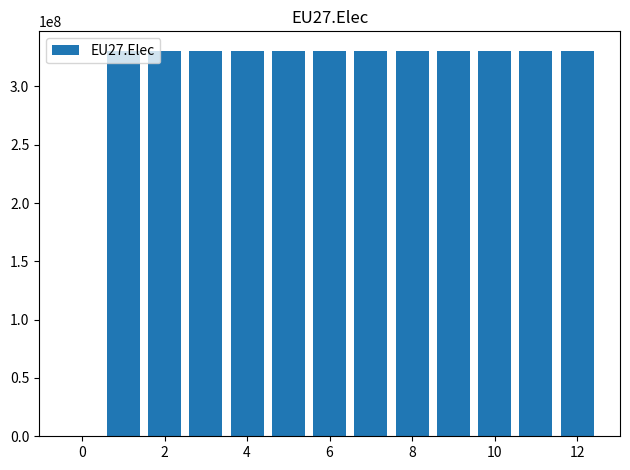

Count the number of data series in this chart.

1